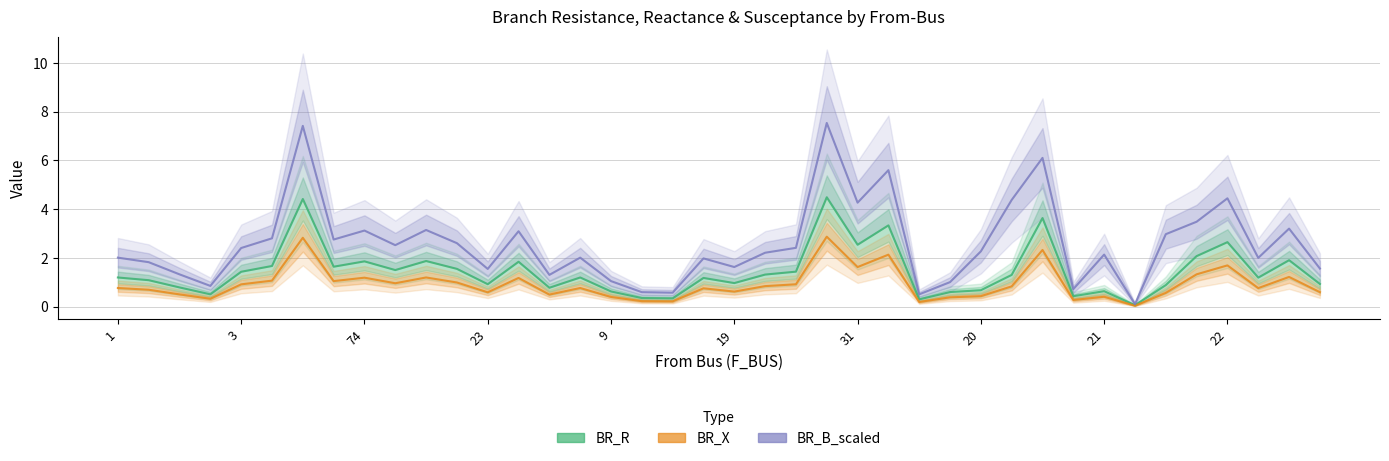

How many interior local valleys does the BR_B_scaled series have?

12